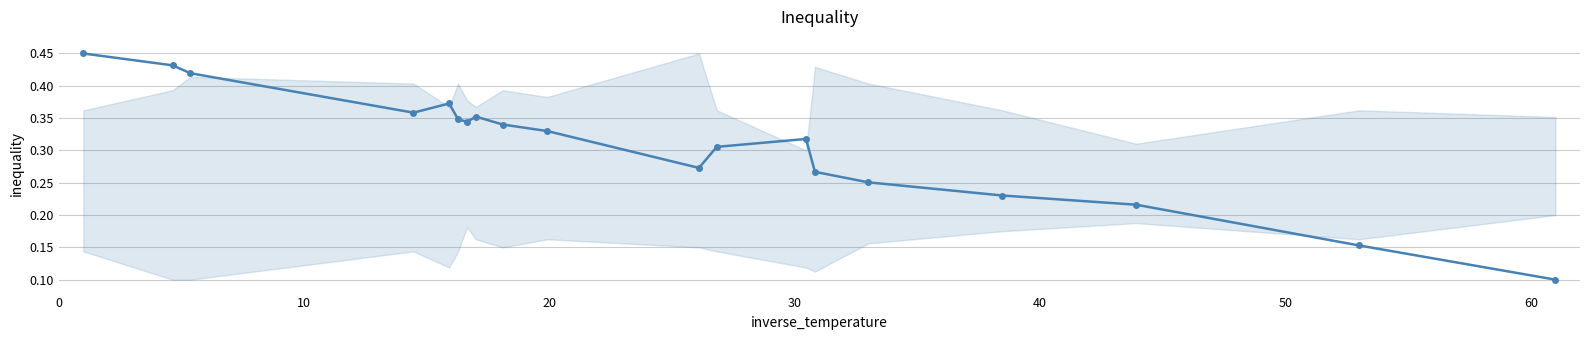

Is this an area chart (filled region under the line)?

No